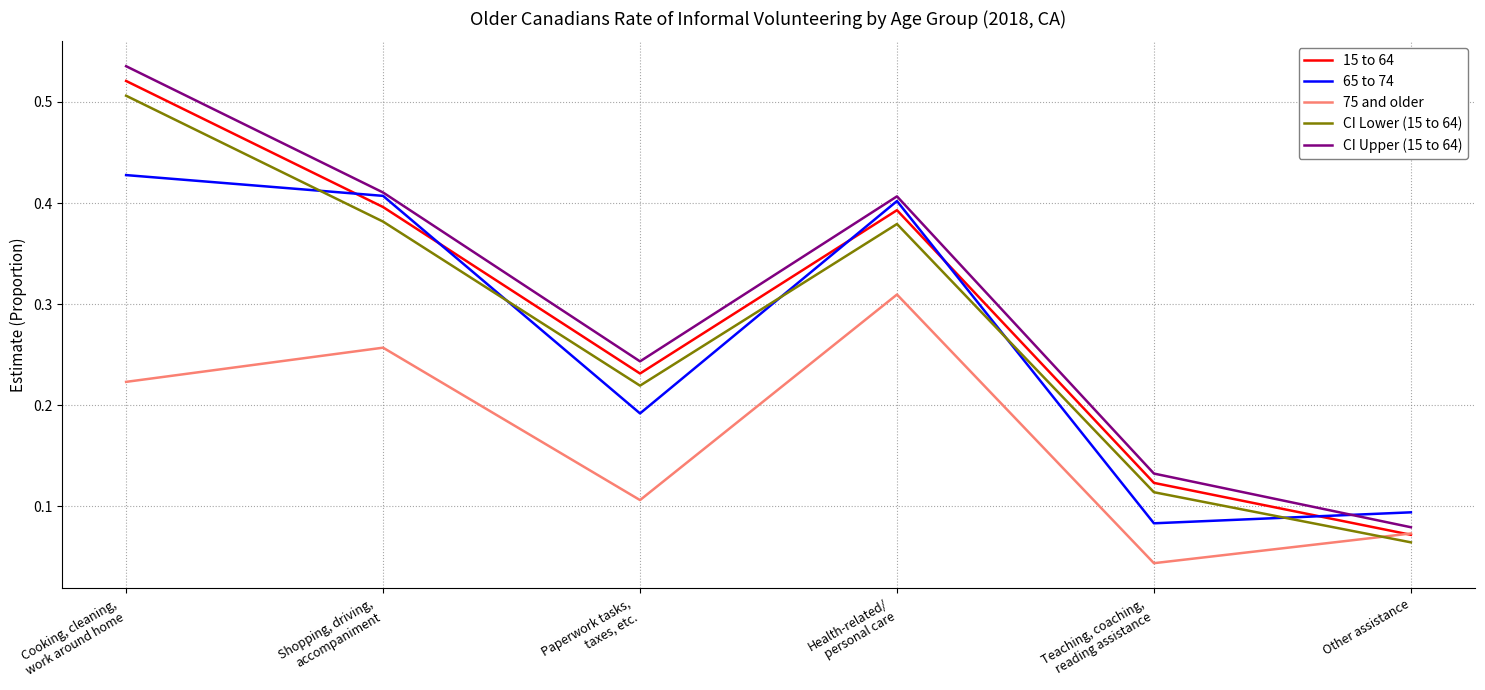

Which series has the widest spread of values?

CI Upper (15 to 64)